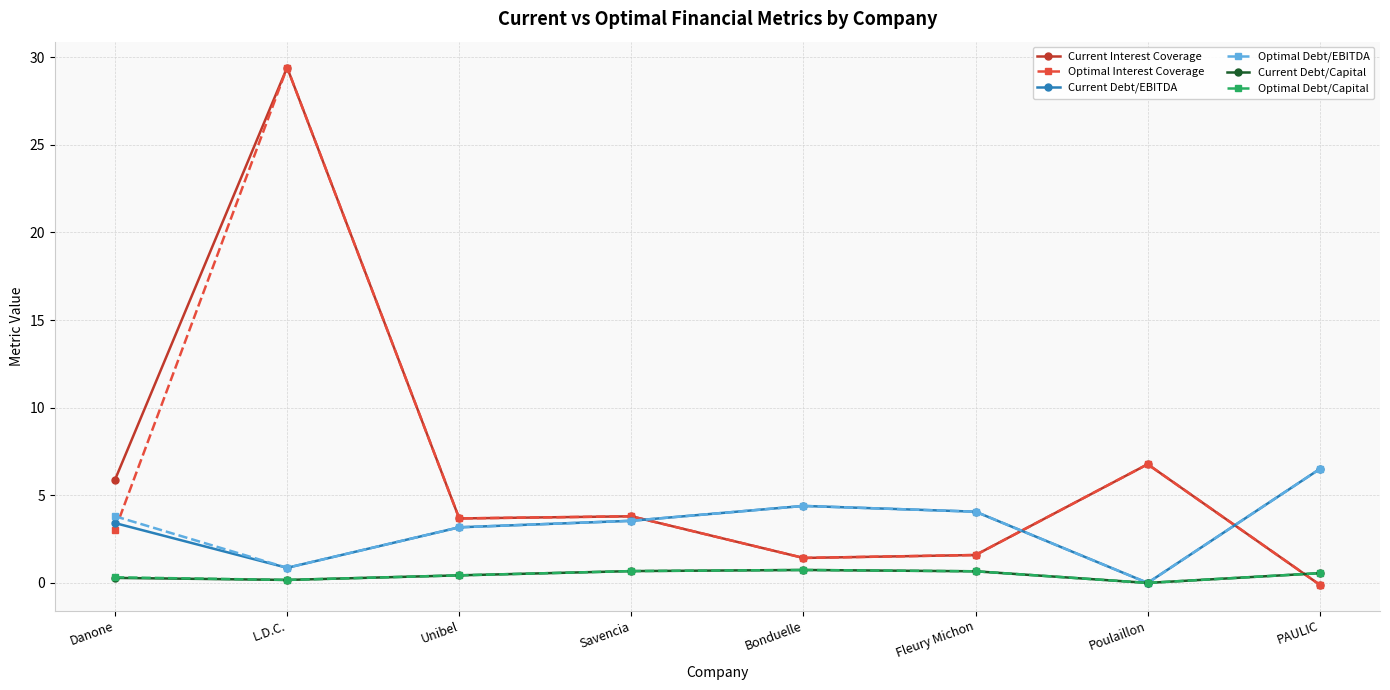

How many data points in Current Debt/EBITDA are above 3?

6